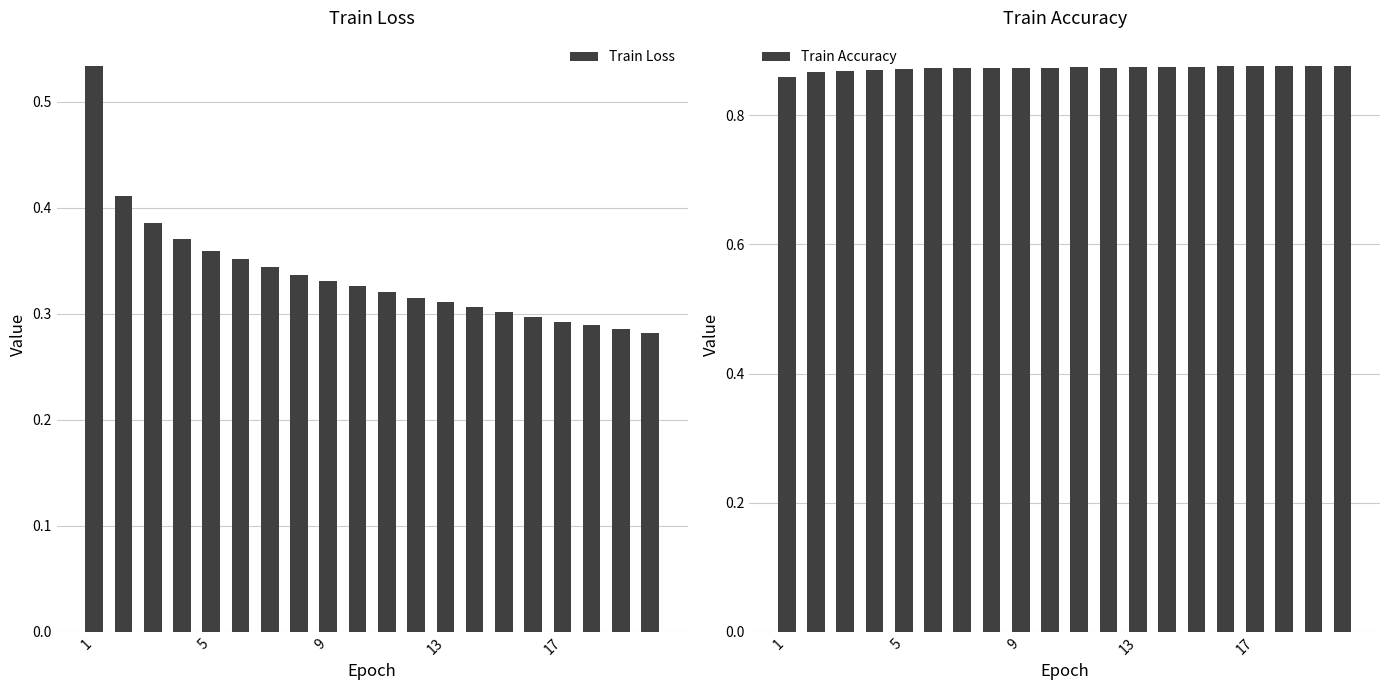

Count the Train Loss values in the range 0 to 1.

20